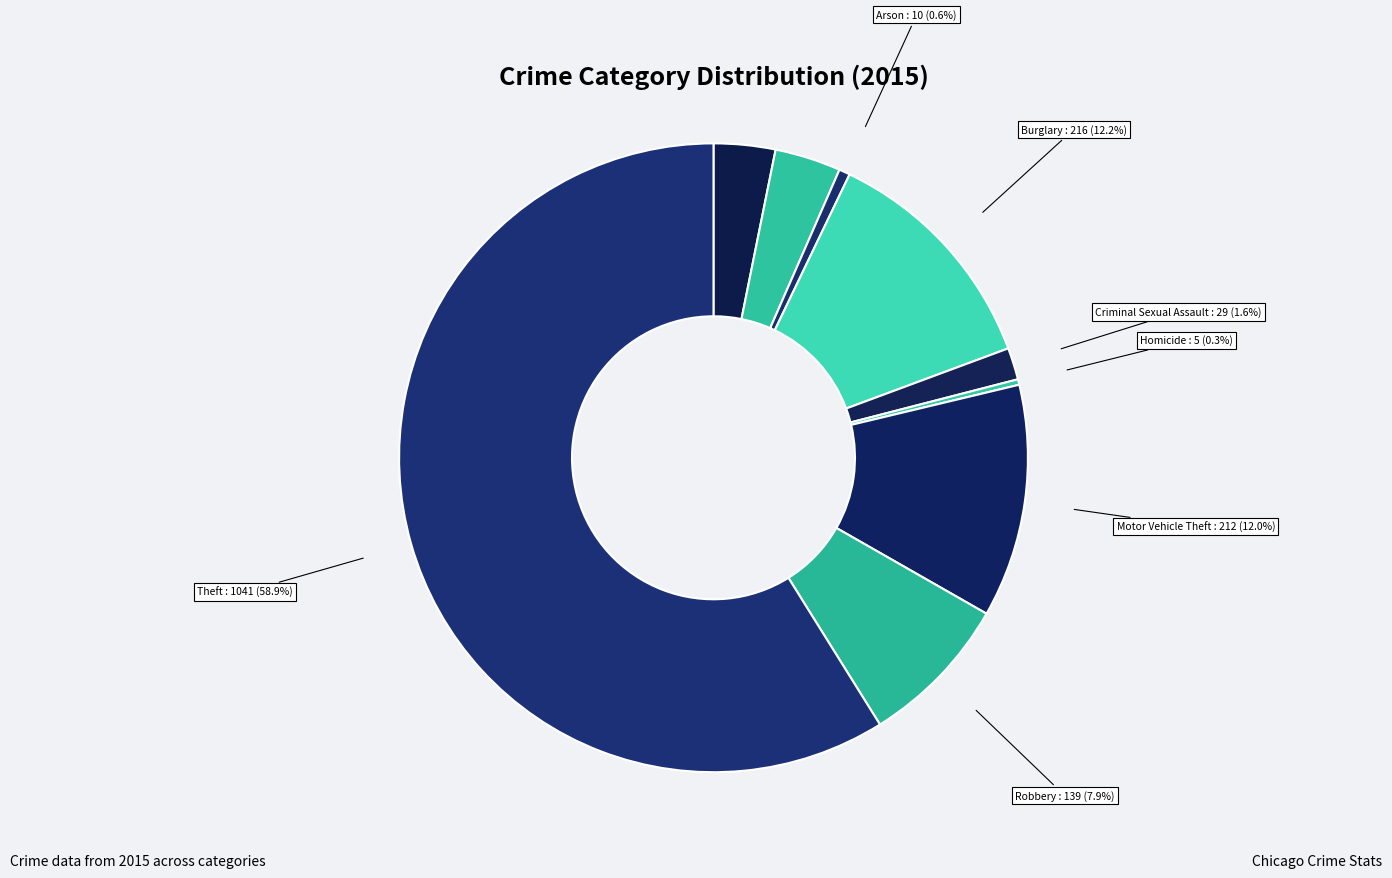

Which category has the biggest portion of the pie?

Theft